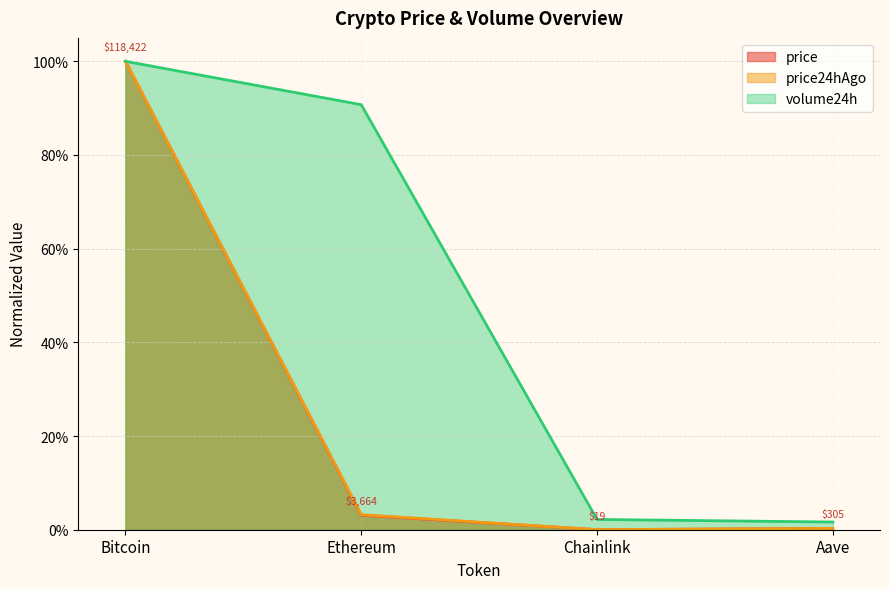

In price, how many points are lower than both neighbors (excluding endpoints)?

1